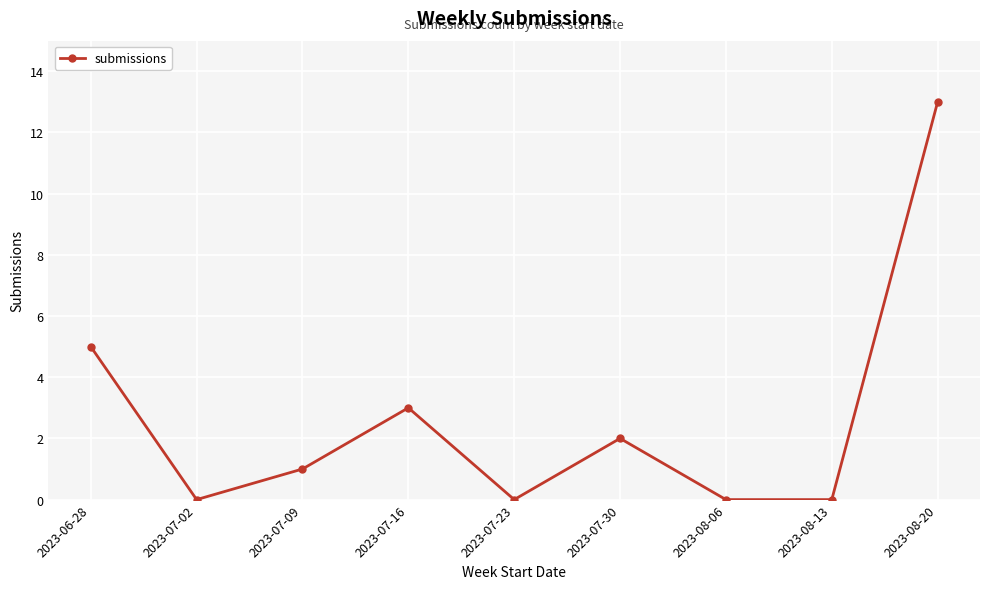

Which label corresponds to the largest value in the chart?

2023-08-20